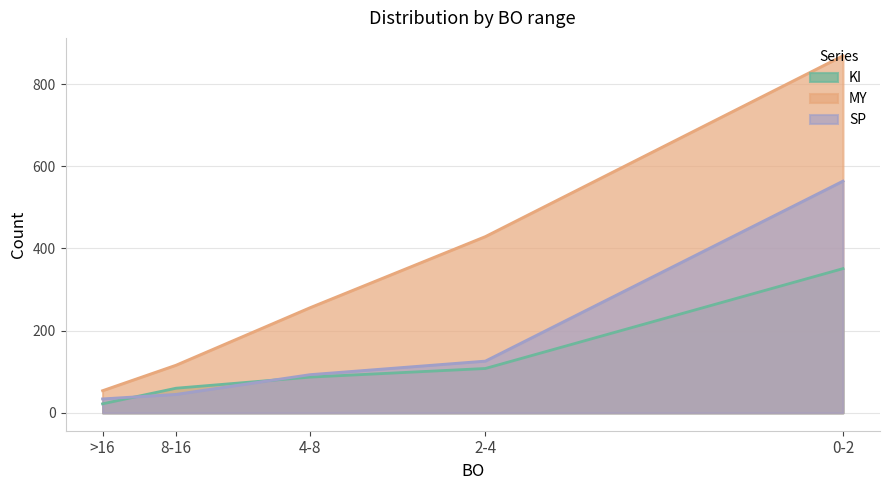

Reading right to left, transcribe all the data shown in this chart.

KI: >16=22	8-16=60	4-8=87	2-4=108	0-2=351
MY: >16=54	8-16=116	4-8=256	2-4=429	0-2=869
SP: >16=34	8-16=45	4-8=93	2-4=126	0-2=564